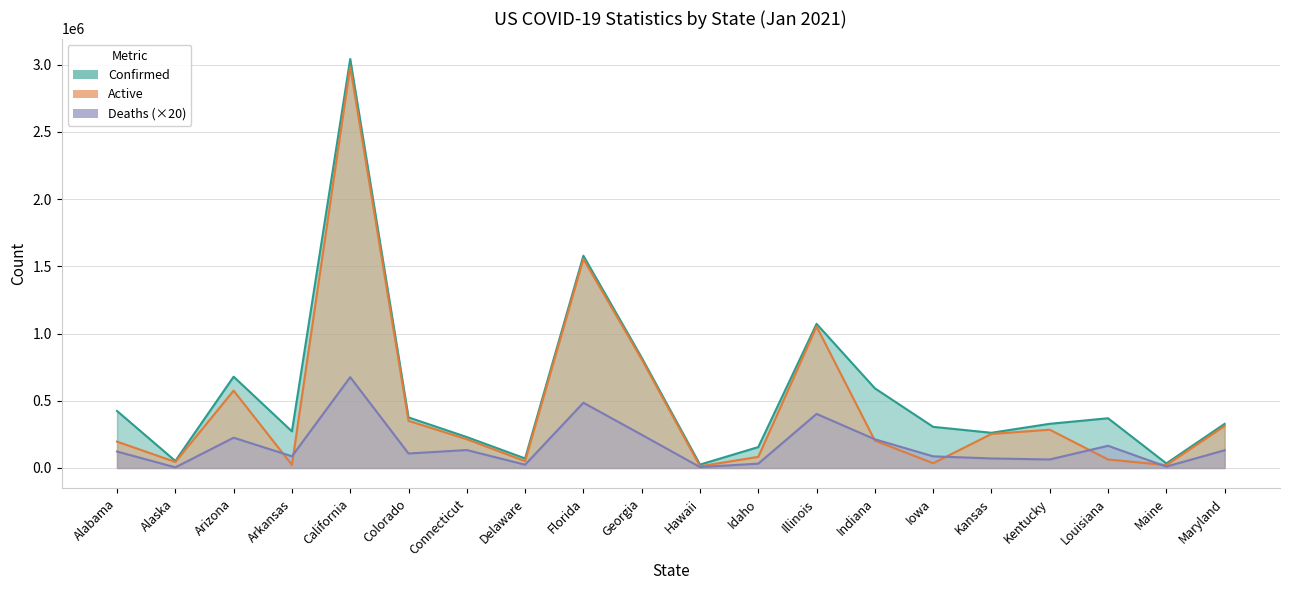

List the series in order of their peak value, lowest first.

Deaths (×20), Active, Confirmed